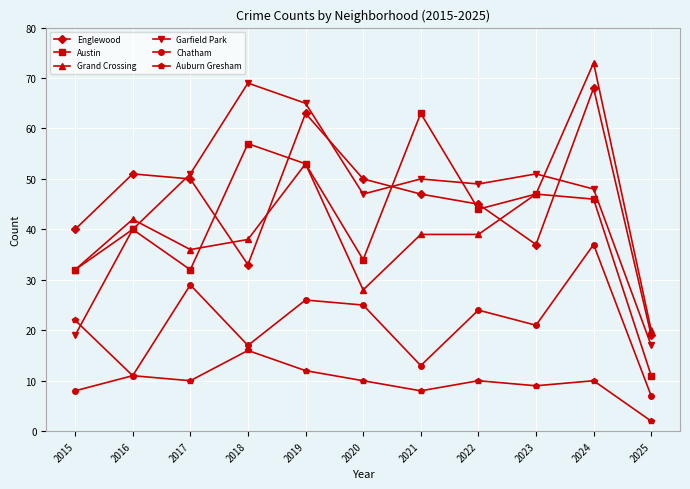

What is the difference between the Auburn Gresham values at 2015 and 2019?

10